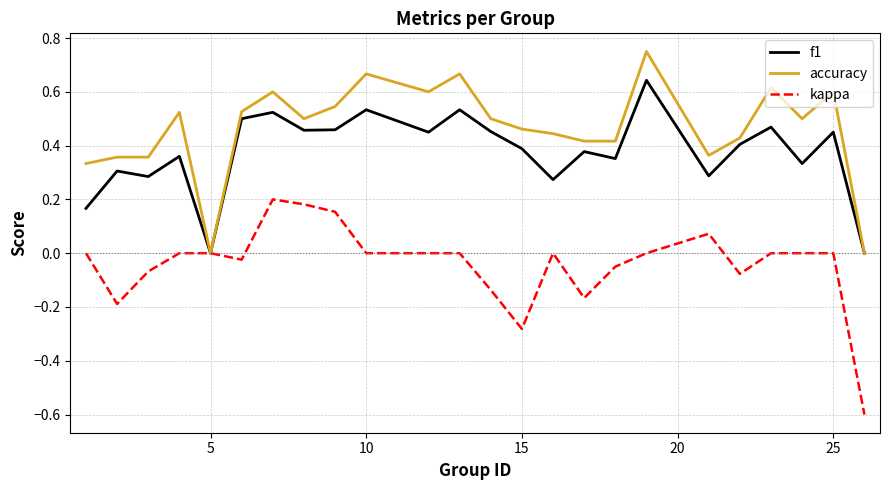

Which series has the largest total across all categories?

accuracy